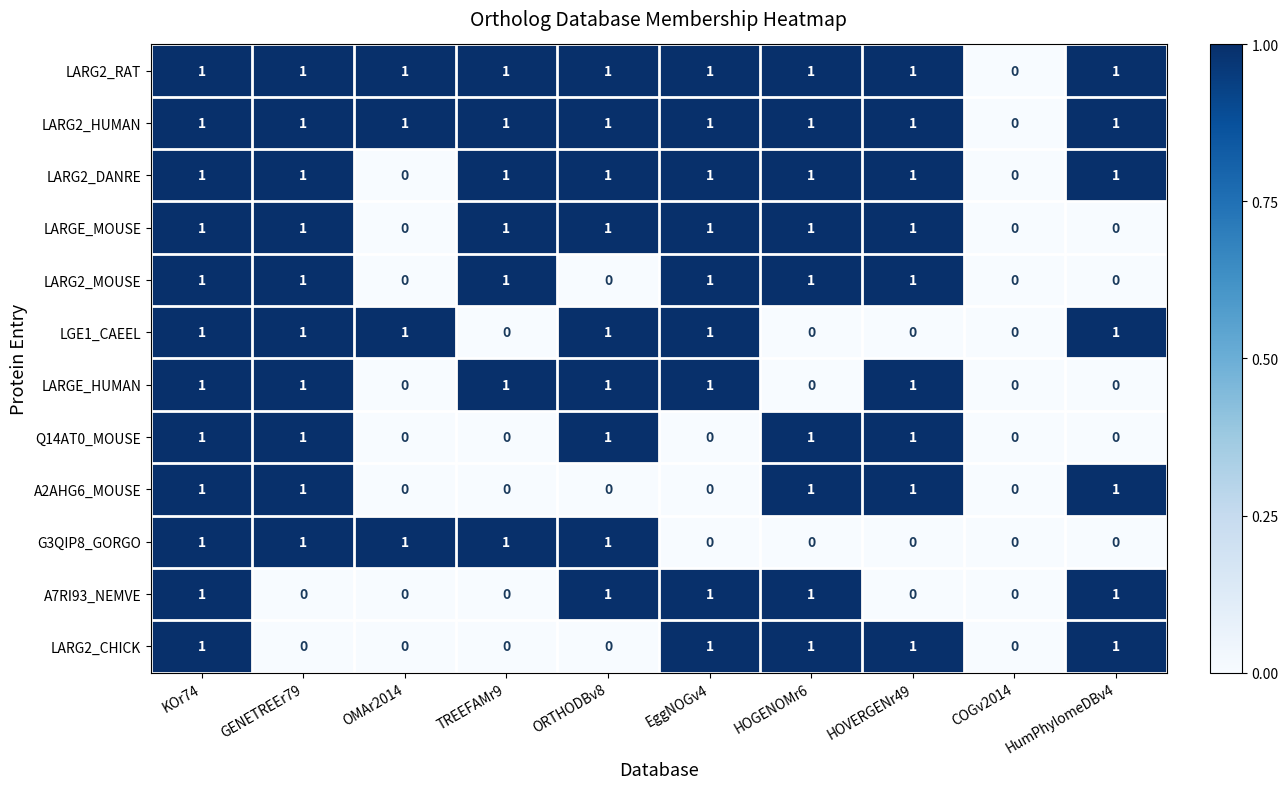

How many values in A7RI93_NEMVE are above zero?

5